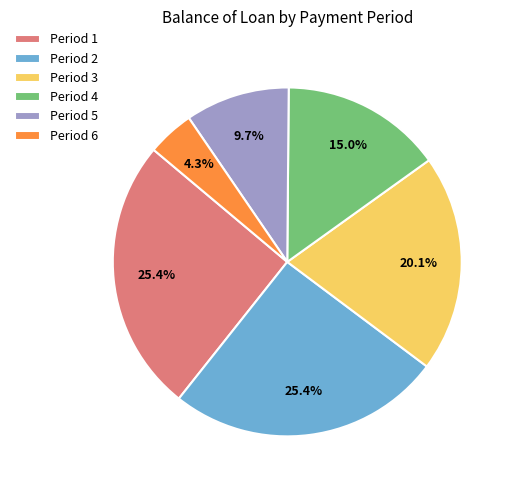

Which has a higher value, Period 4 or Period 5?

Period 4